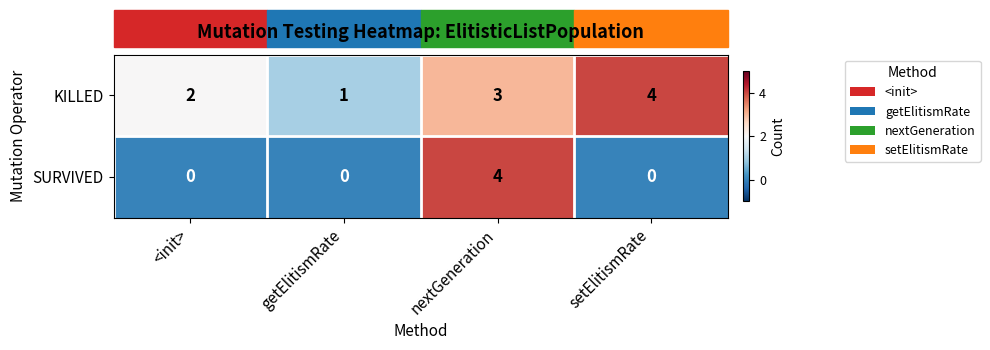

What is the sum of all KILLED values?

10